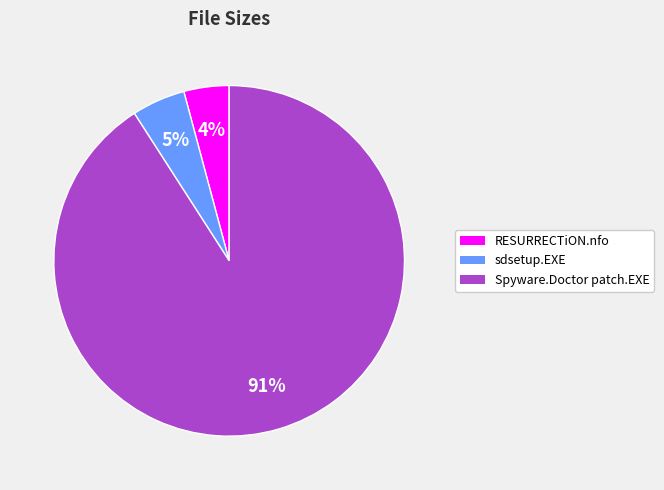

Is there any slice that represents more than half of the pie?

Yes